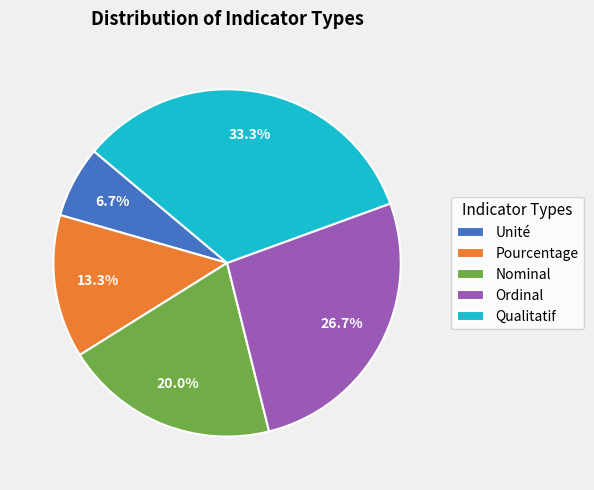

True or false: Ordinal accounts for 38% of the total.

False